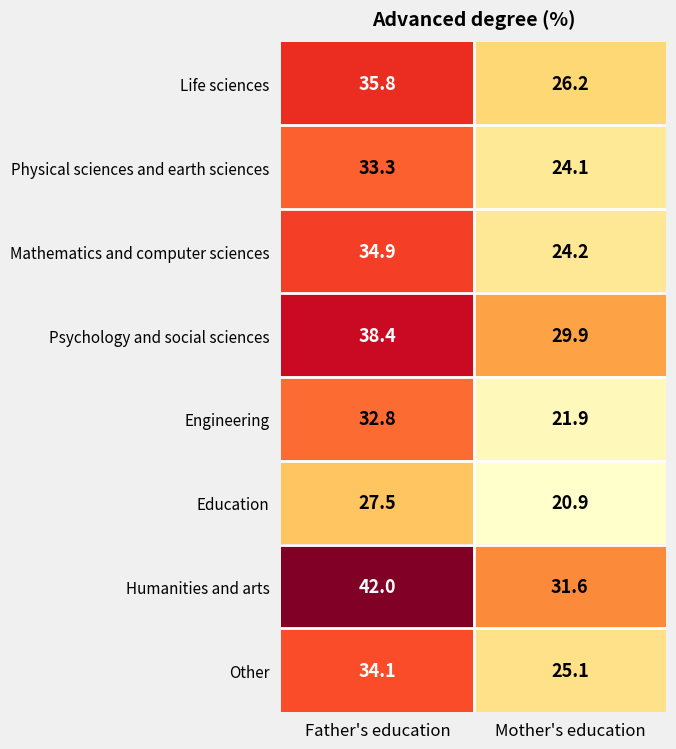

At which label does Life sciences reach its peak?

Father's education